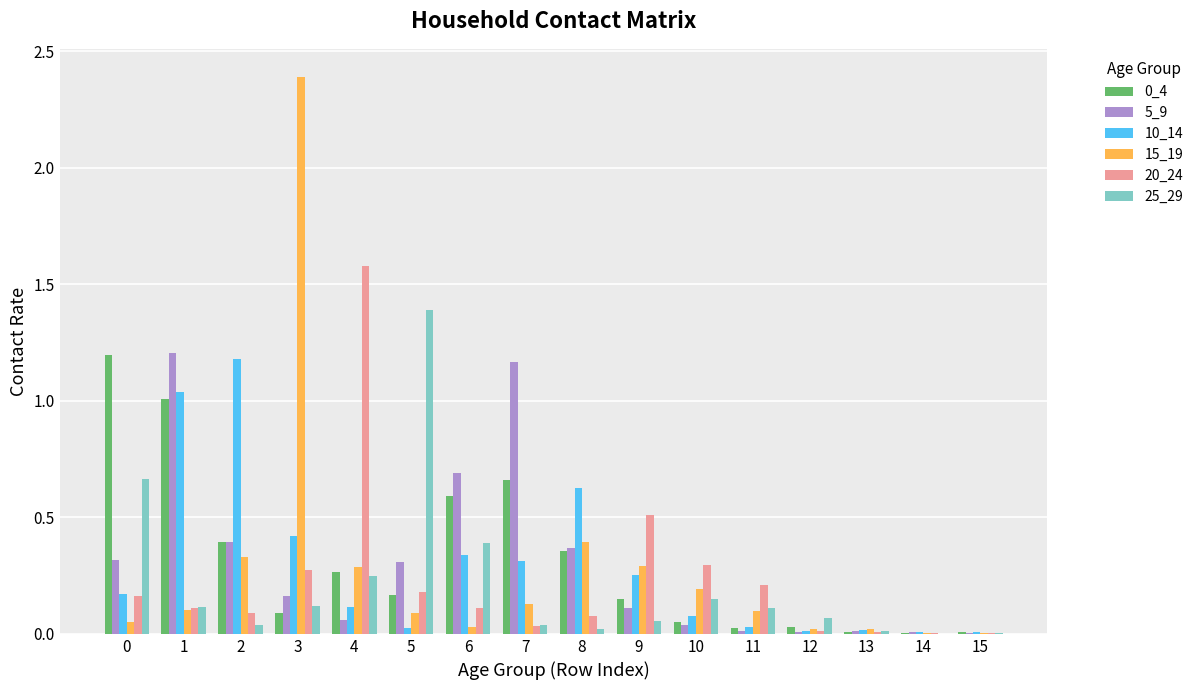

At which category does the chart reach its peak across all series?

3